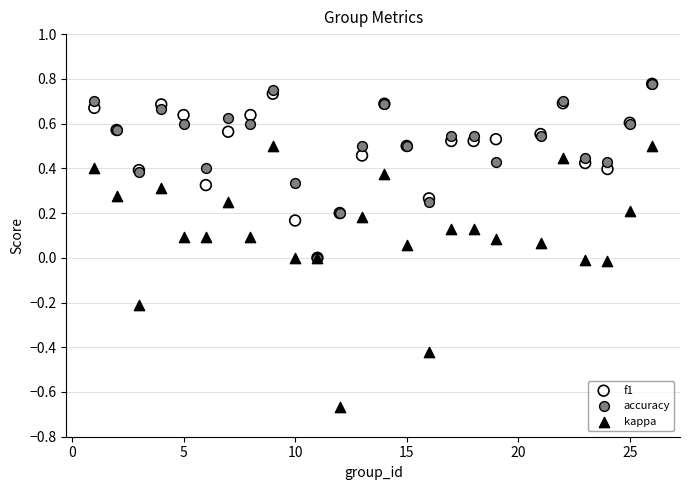

What are all the series names shown in the legend?

f1, accuracy, kappa